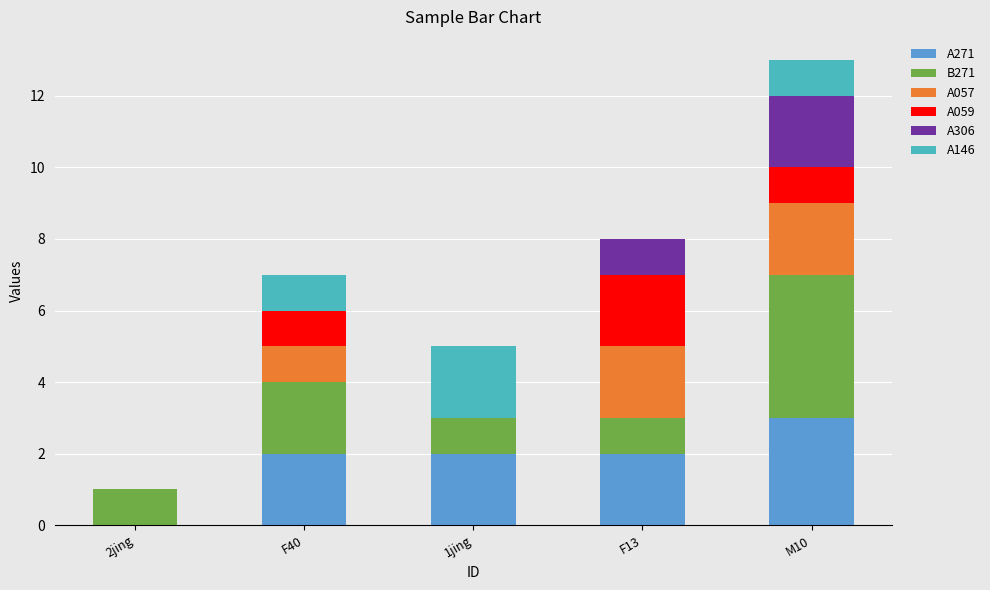

Are the bars grouped side by side (vs. stacked)?

No